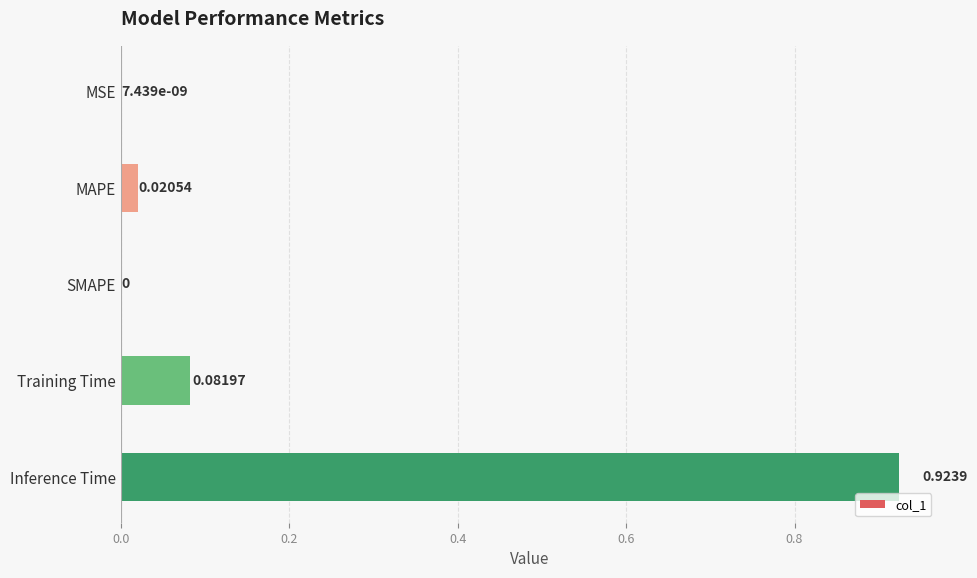

Between MAPE and MSE, which is larger?

MAPE